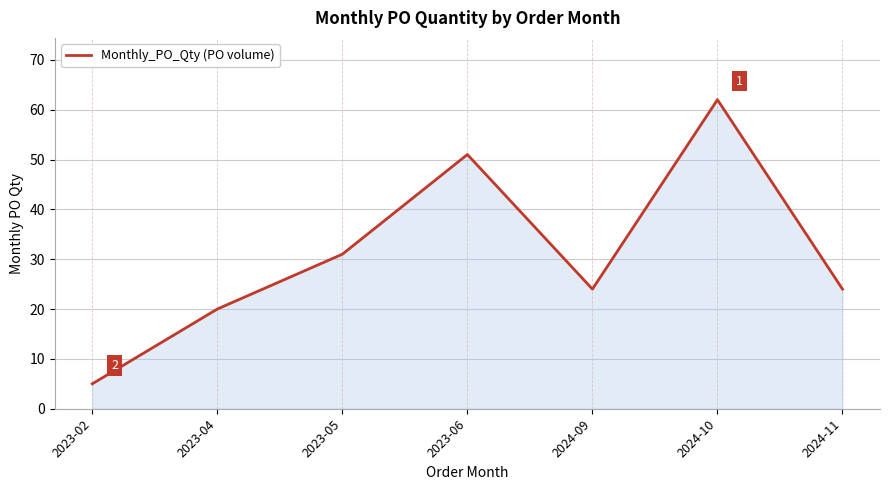

What is the greatest value displayed?

62